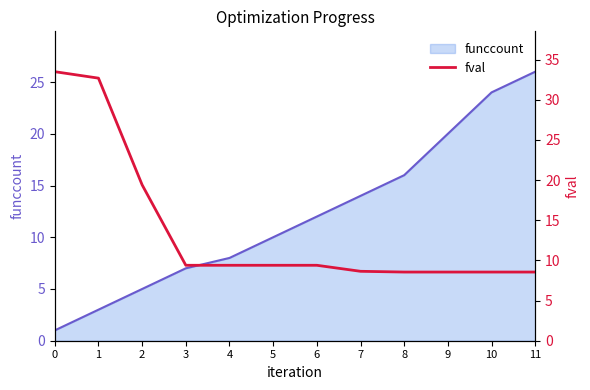

What is the maximum value for funccount?

26